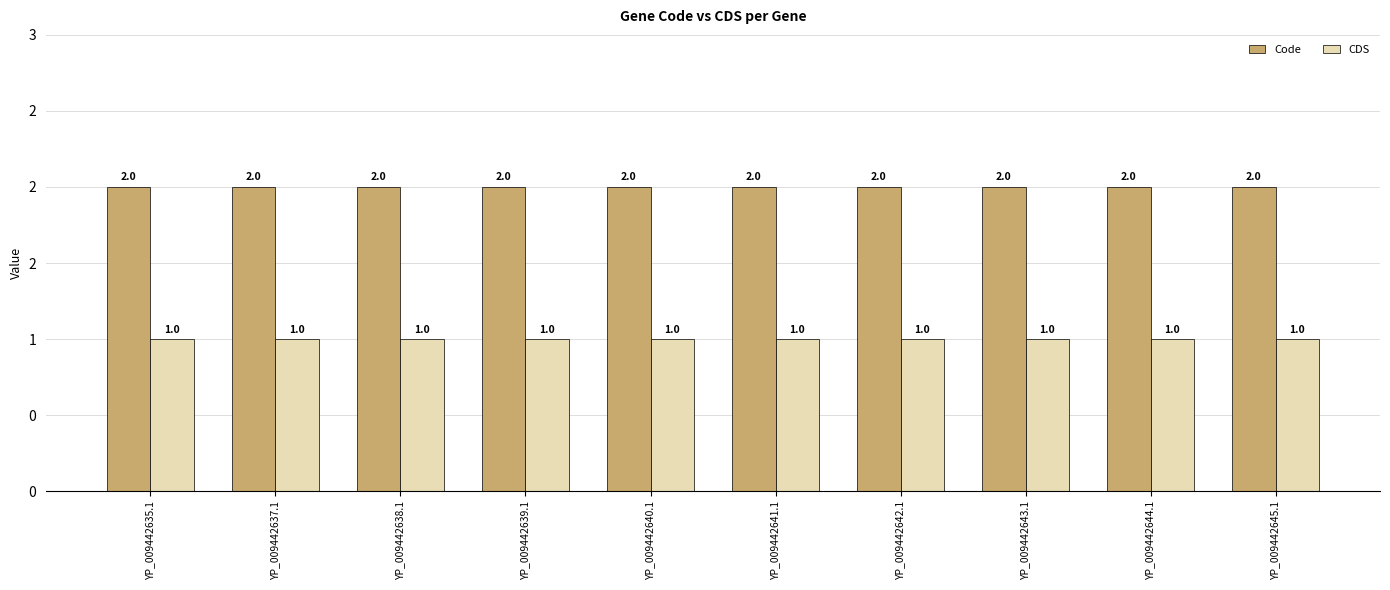

Are the bars grouped side by side (vs. stacked)?

Yes